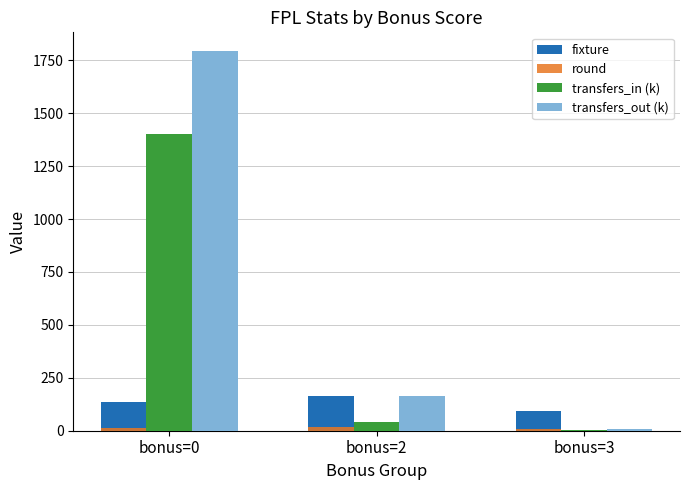

What is the sum of all fixture values?

392.0